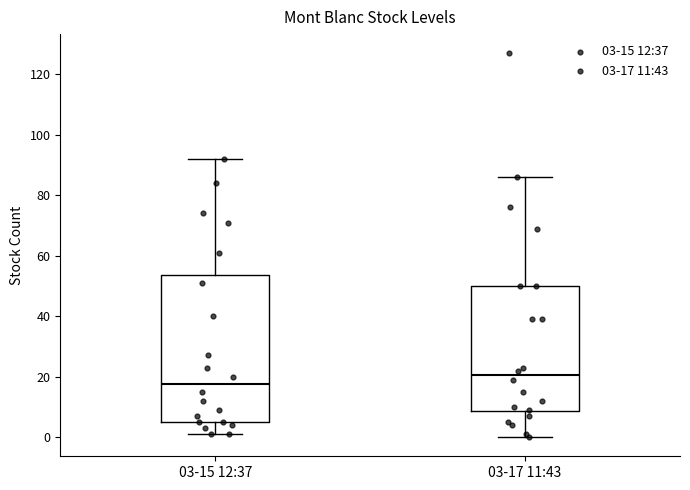

Where is the lower edge of the box for 03-17 11:43 on the y-axis? The values are not printed on the chart, so give them approximately, as read against the axis.

8